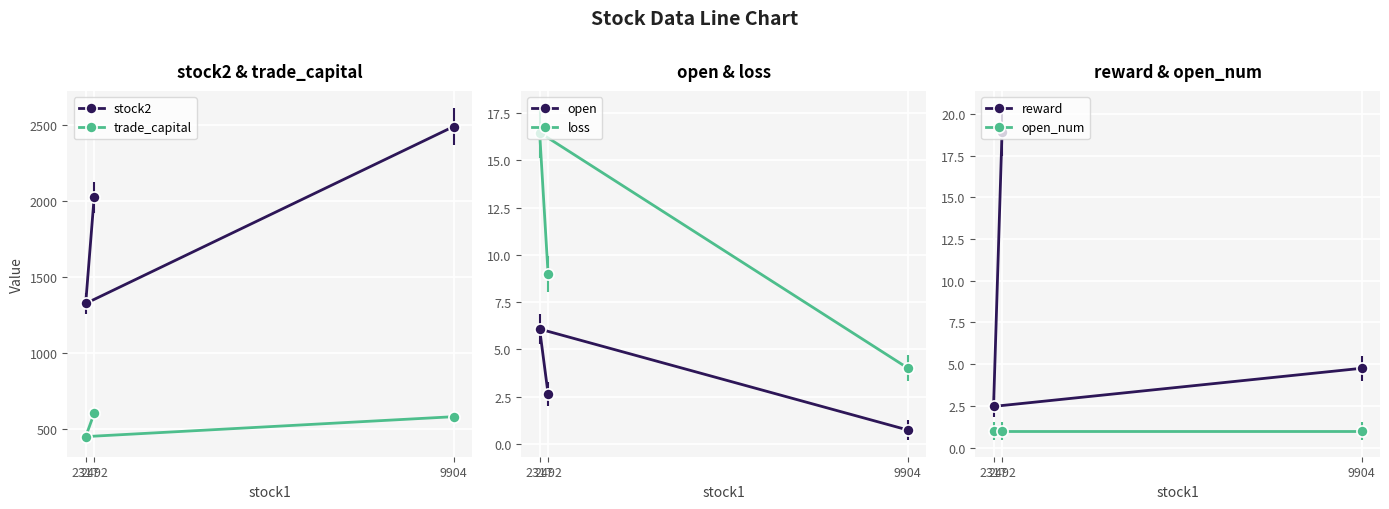

How many series are shown in this chart?

6